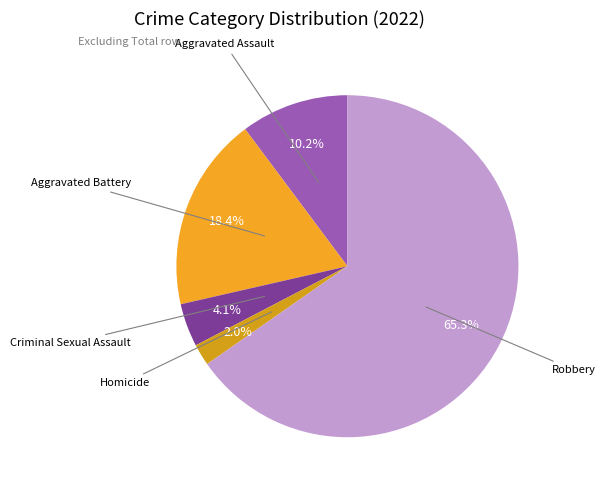

How many slices are in this pie chart?

5